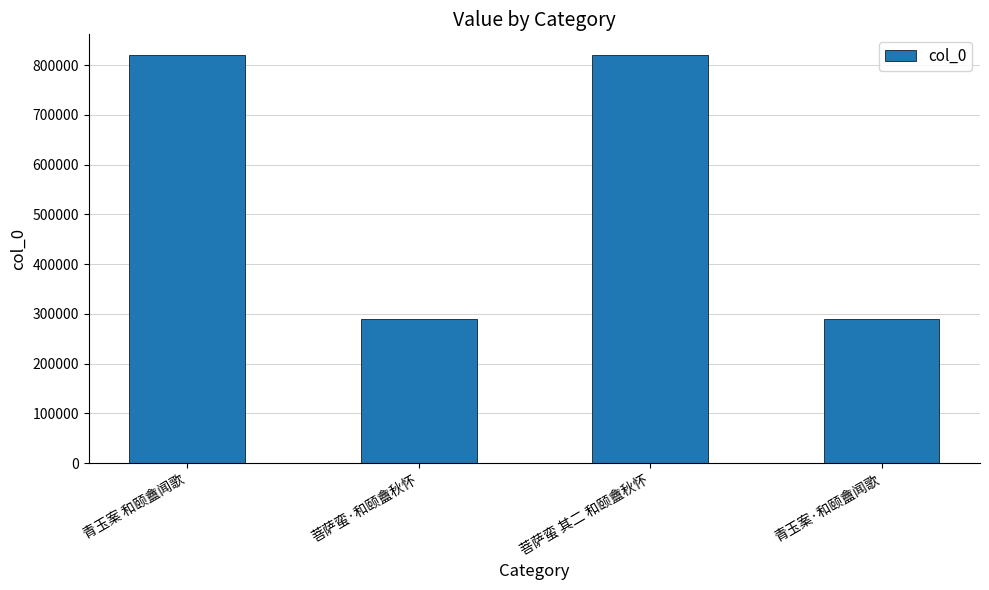

What is the average value?

555473